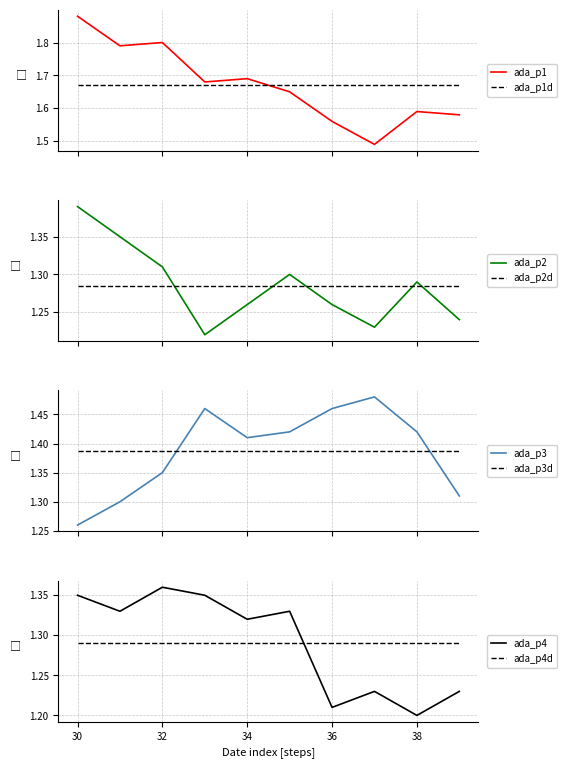

Which category has the lowest value in the ada_p4 series?

38